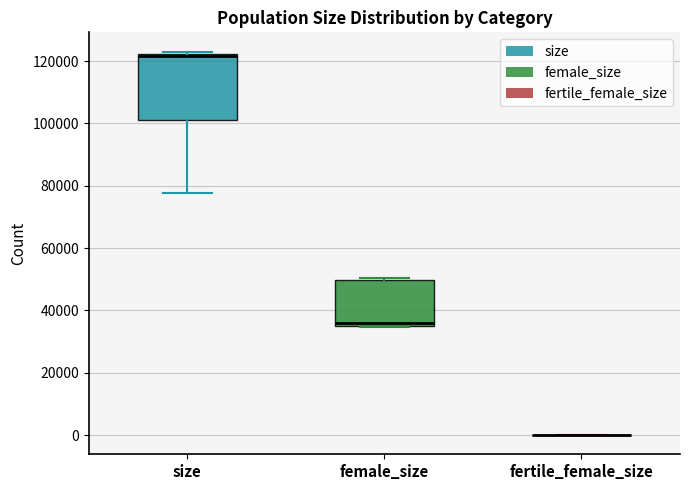

Reading left to right, read every box against the y-axis: the position of its median line, the range the box covers, and the ends of its whiskers. The values are not printed on the chart, so give them approximately, as read against the axis.

size: median 122000 (drawn on the box's upper edge), box 102000 to 122000, whiskers 78000 to 124000
female_size: median 36000 (just above the box's lower edge), box 36000 to 50000, whiskers 34000 to 50000 (just above the box's upper edge)
fertile_female_size: box collapsed to a line at 0, whiskers 0 to 0